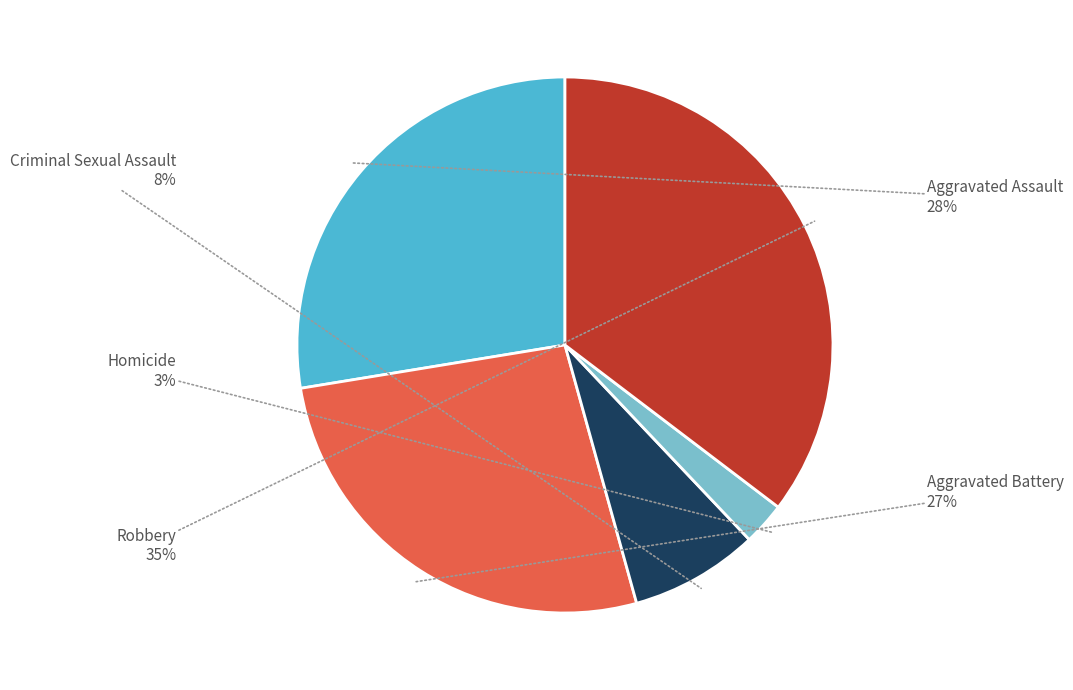

Which slice is the smallest?

Homicide